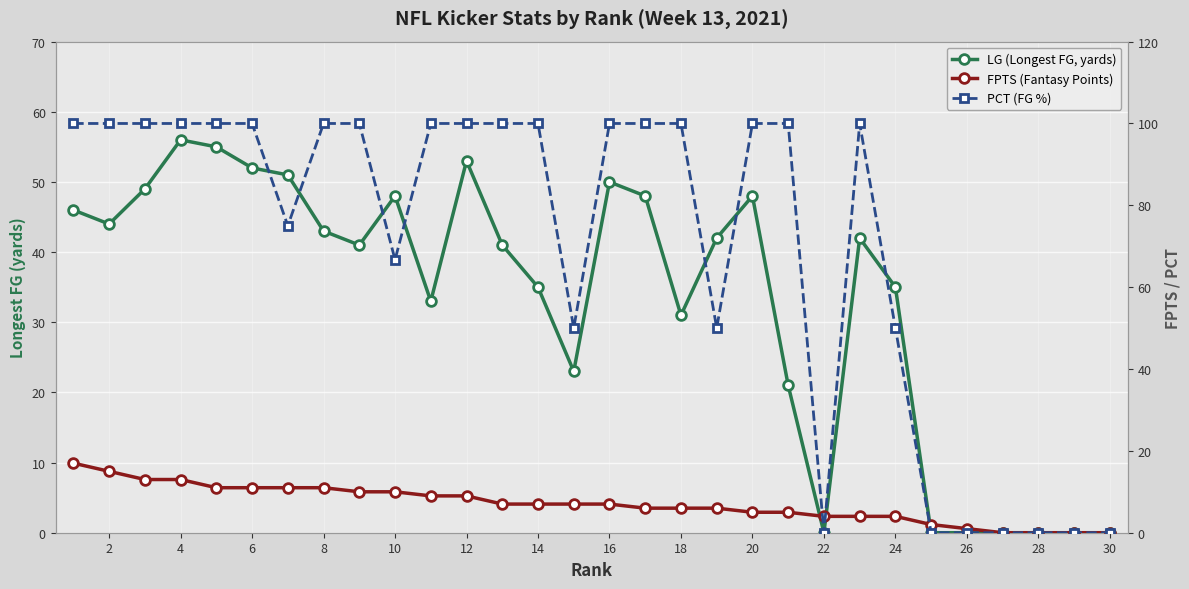

True or false: PCT (FG %) has more than 0 interior local peaks.

True